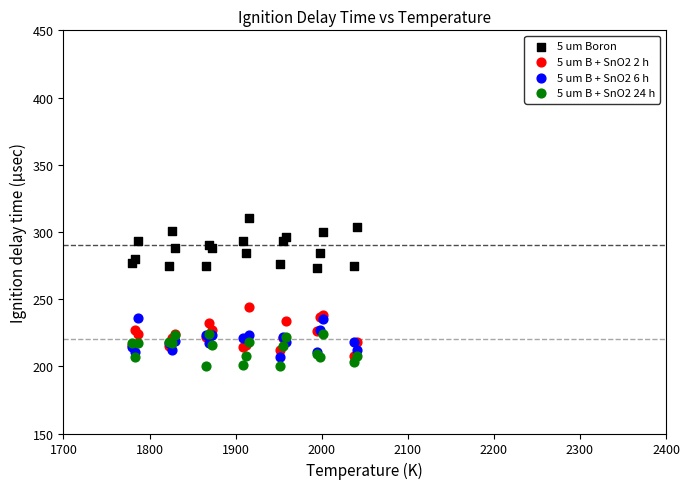

Across all series, what Y value is closest to 255?

244